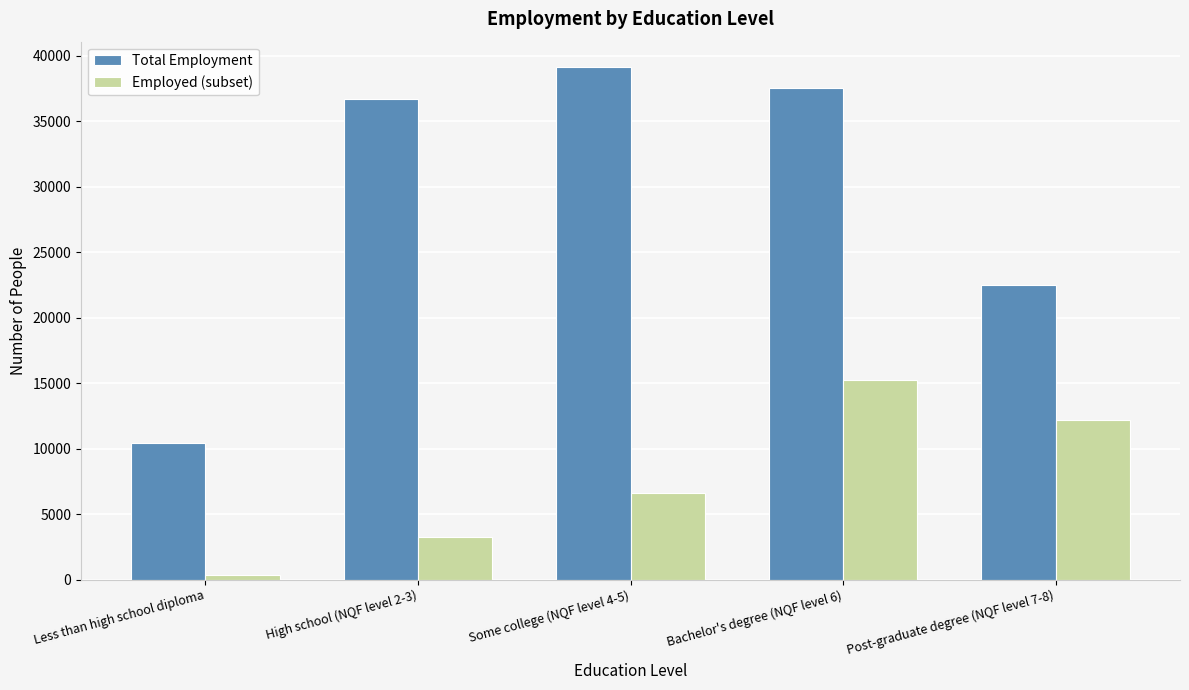

Rank the series by their maximum value, from highest to lowest.

Total Employment, Employed (subset)